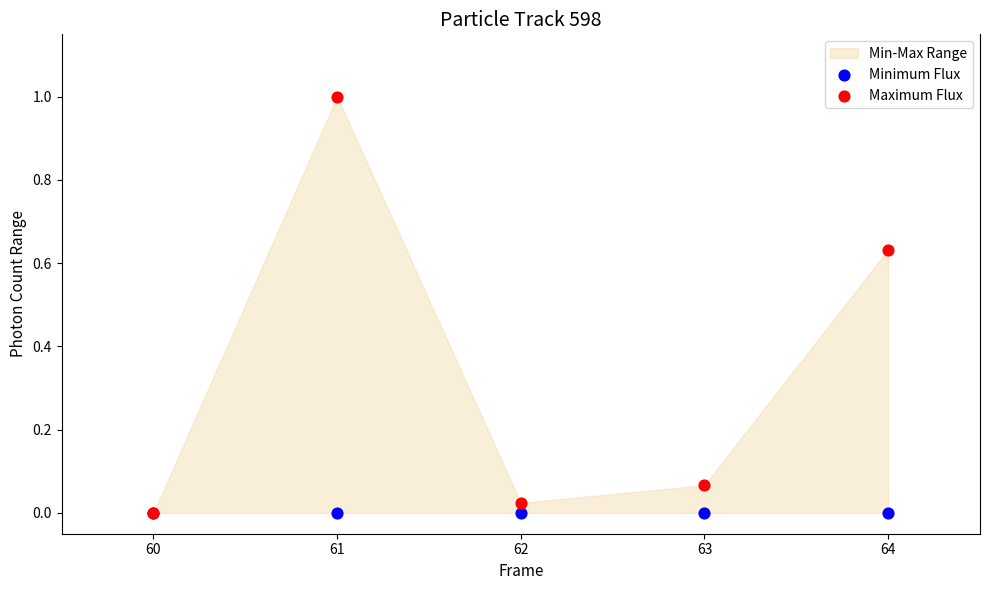

Which series has the widest spread of Y values?

Maximum Flux